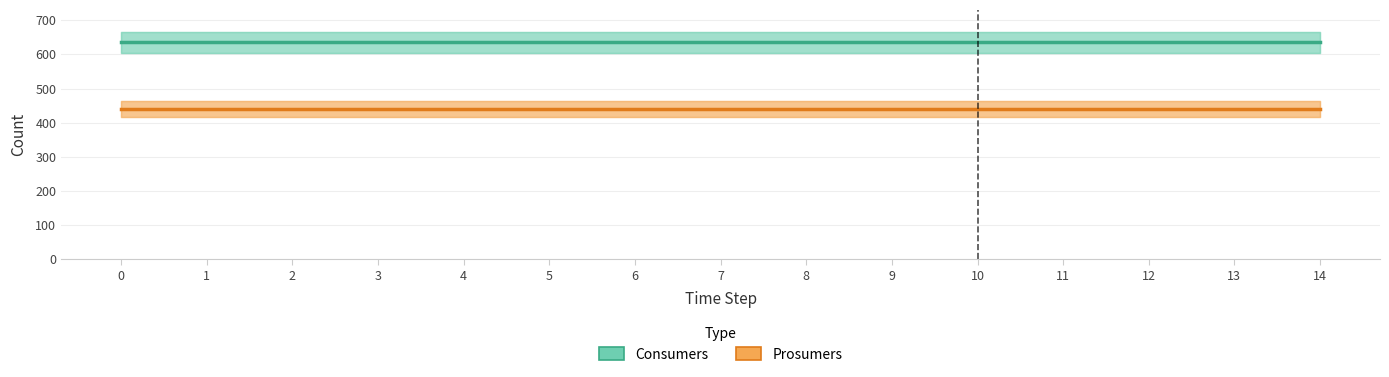

True or false: Prosumers and Consumers intersect in this chart.

False